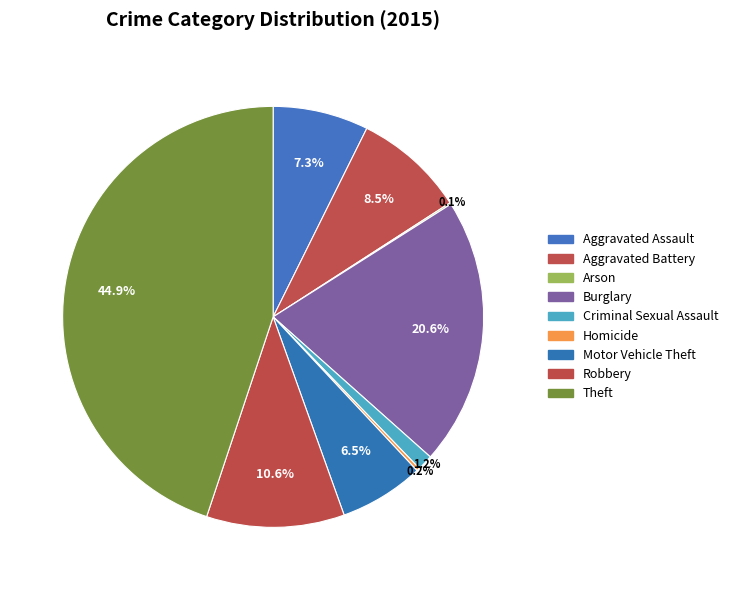

How much of the chart is everything except Robbery?

89.4%